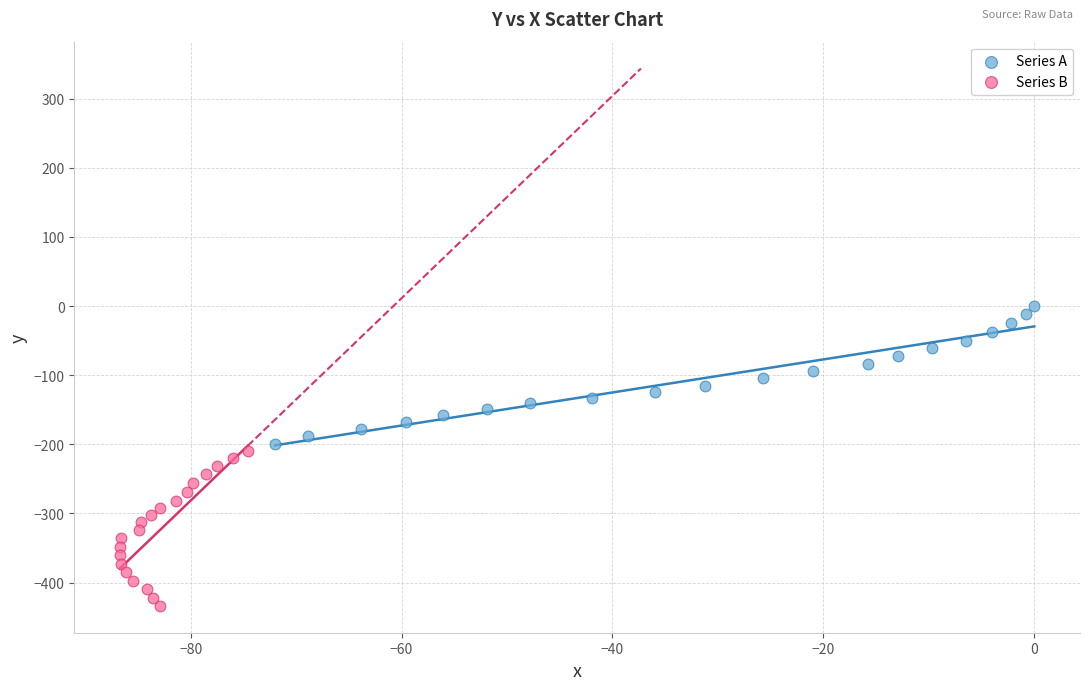

Which series contains the highest Y value?

Series A